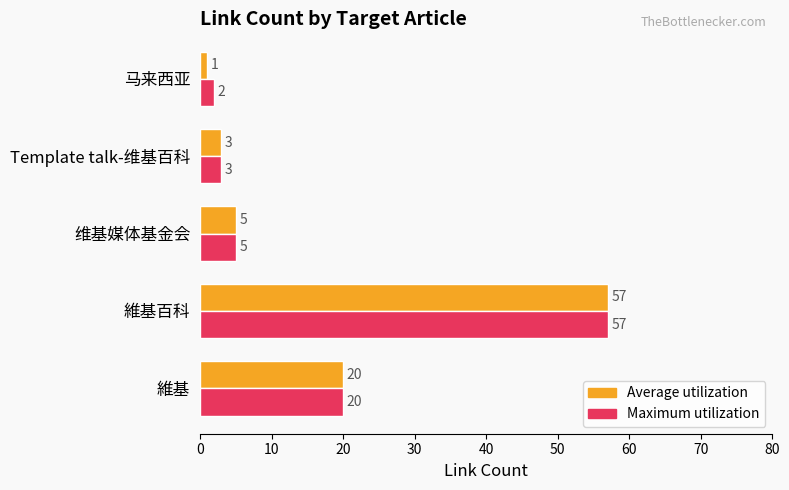

How many values in the Maximum utilization series are below 5?

2